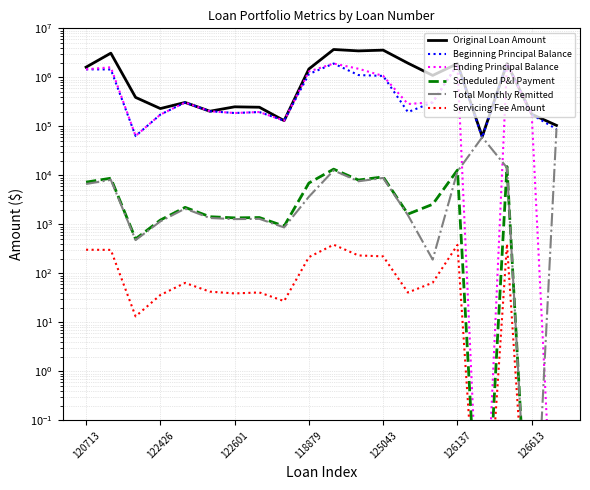

Does the chart display data point markers on the line(s)?

No